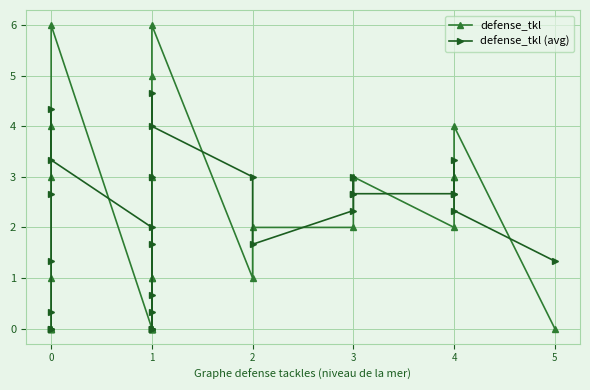

What is the difference between the second highest and second lowest values in the defense_tkl series?

6.0